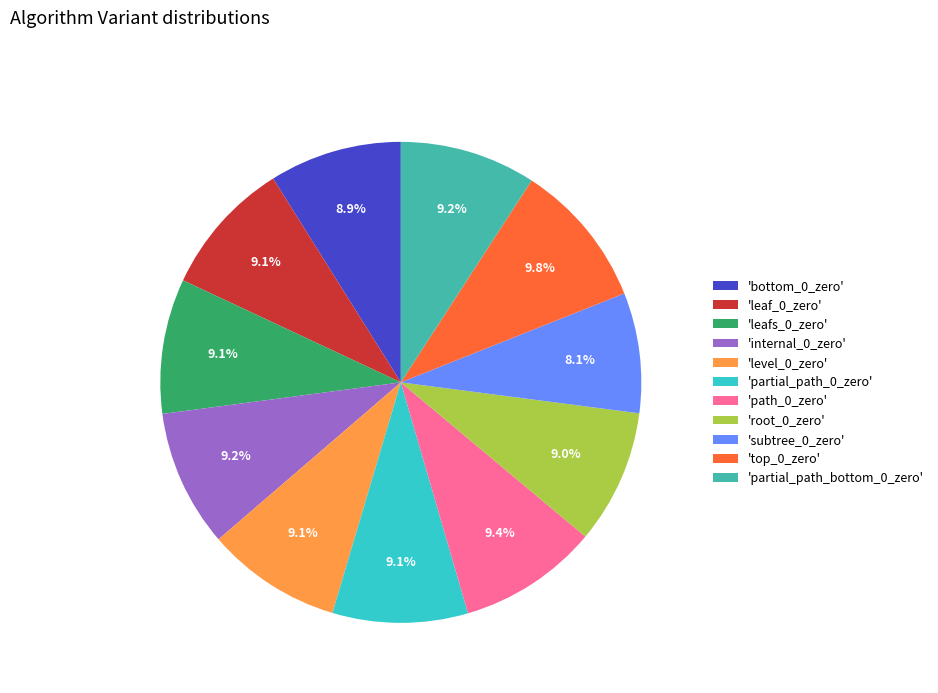

Is 'leaf_0_zero' the majority of the pie?

No